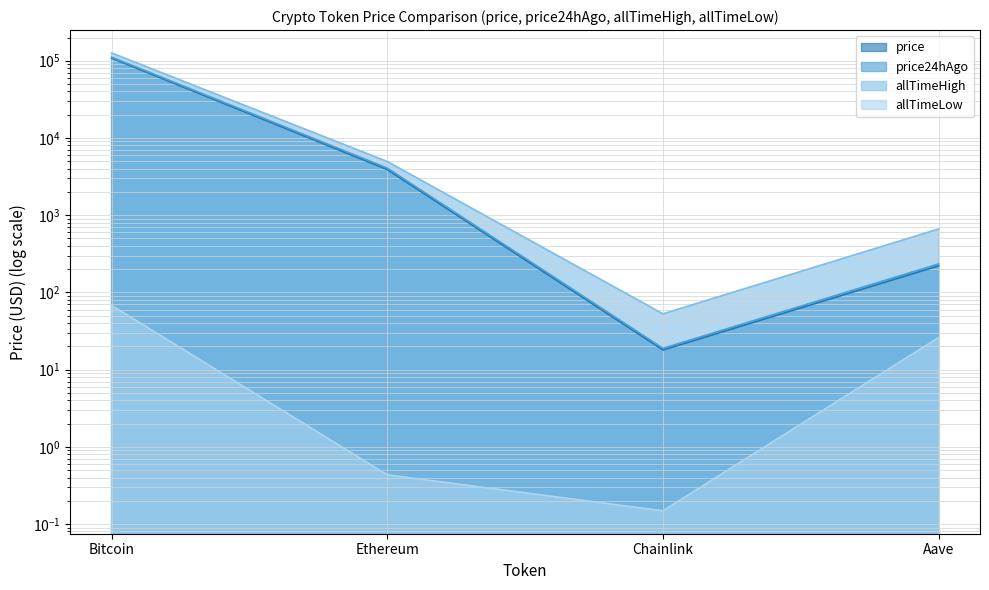

How many lines are shown in the chart?

4